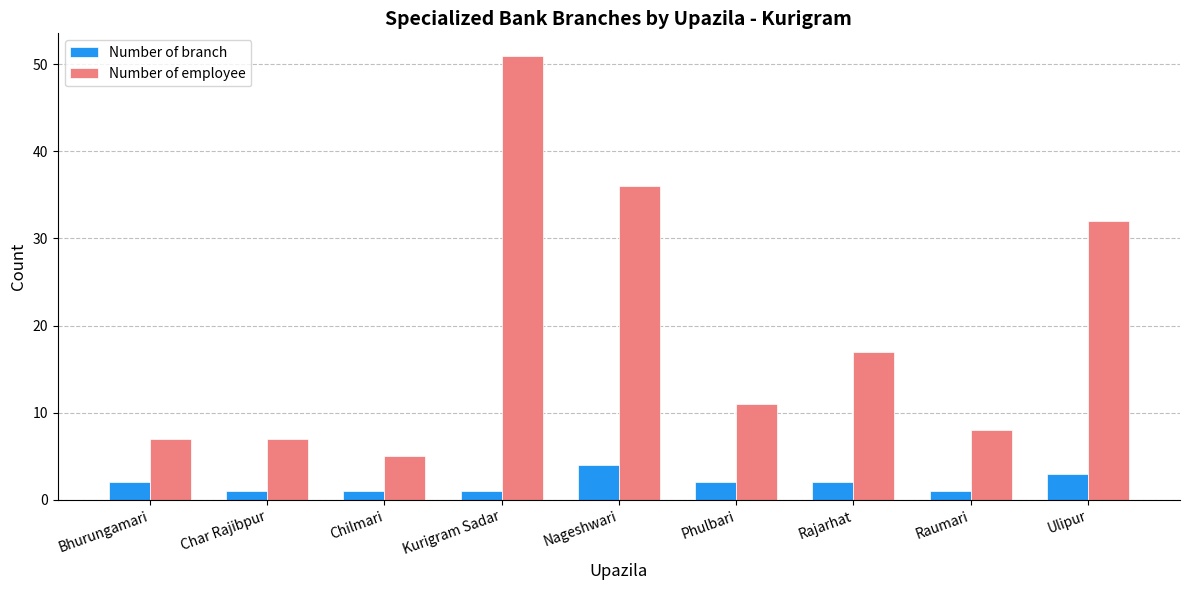

Is the value of Number of branch at Ulipur greater than the value of Number of employee at Phulbari?

No